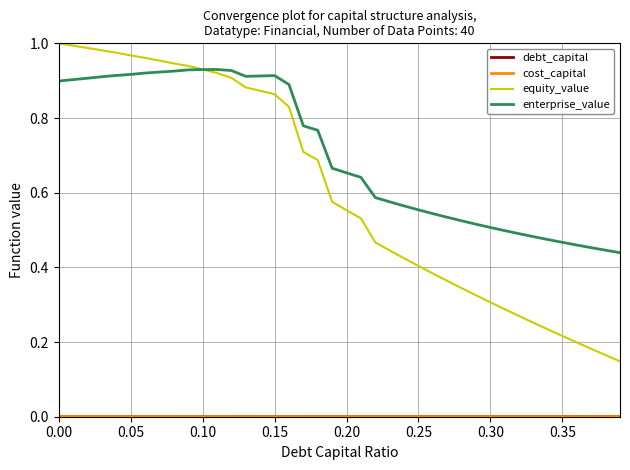

Which series has the largest total across all categories?

enterprise_value